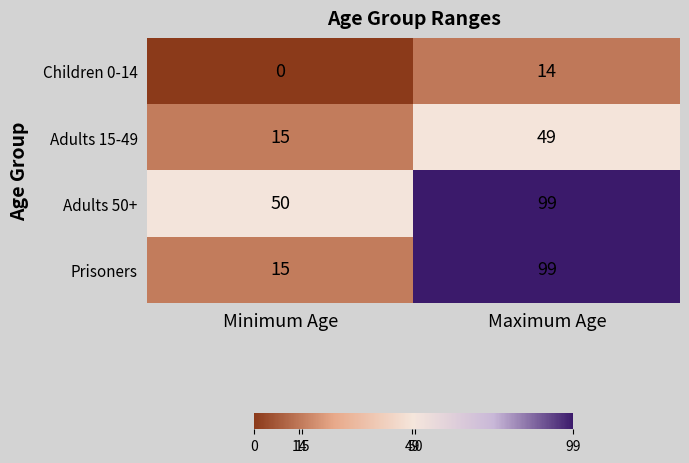

How many categories are shown in the chart?

2